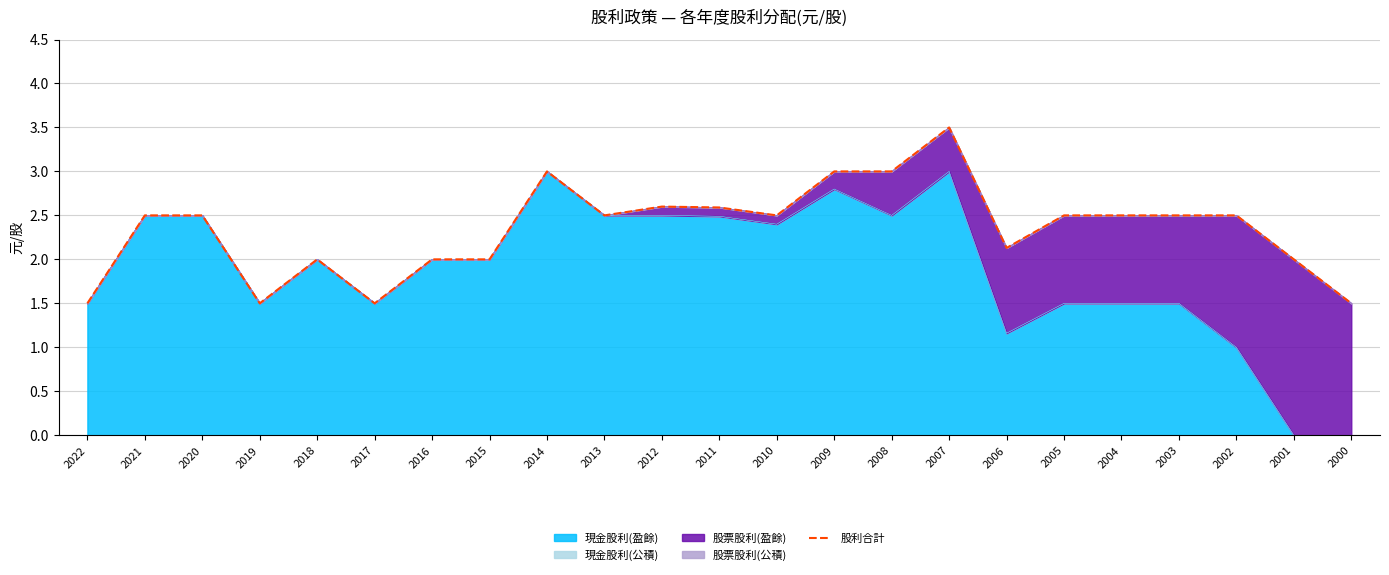

Rank the categories by value from highest to lowest.

2007, 2014, 2009, 2008, 2012, 2011, 2021, 2020, 2013, 2010, 2005, 2004, 2003, 2002, 2006, 2018, 2016, 2015, 2001, 2022, 2019, 2017, 2000